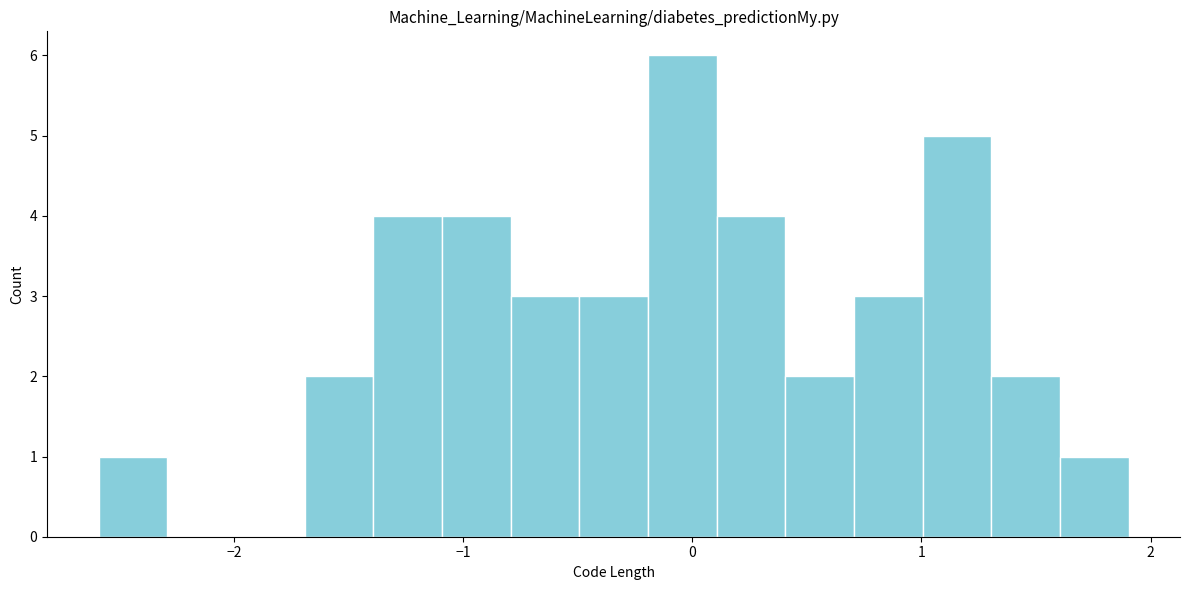

Read against the x-axis, roughly where is the centre of the tallest bar?

0.0